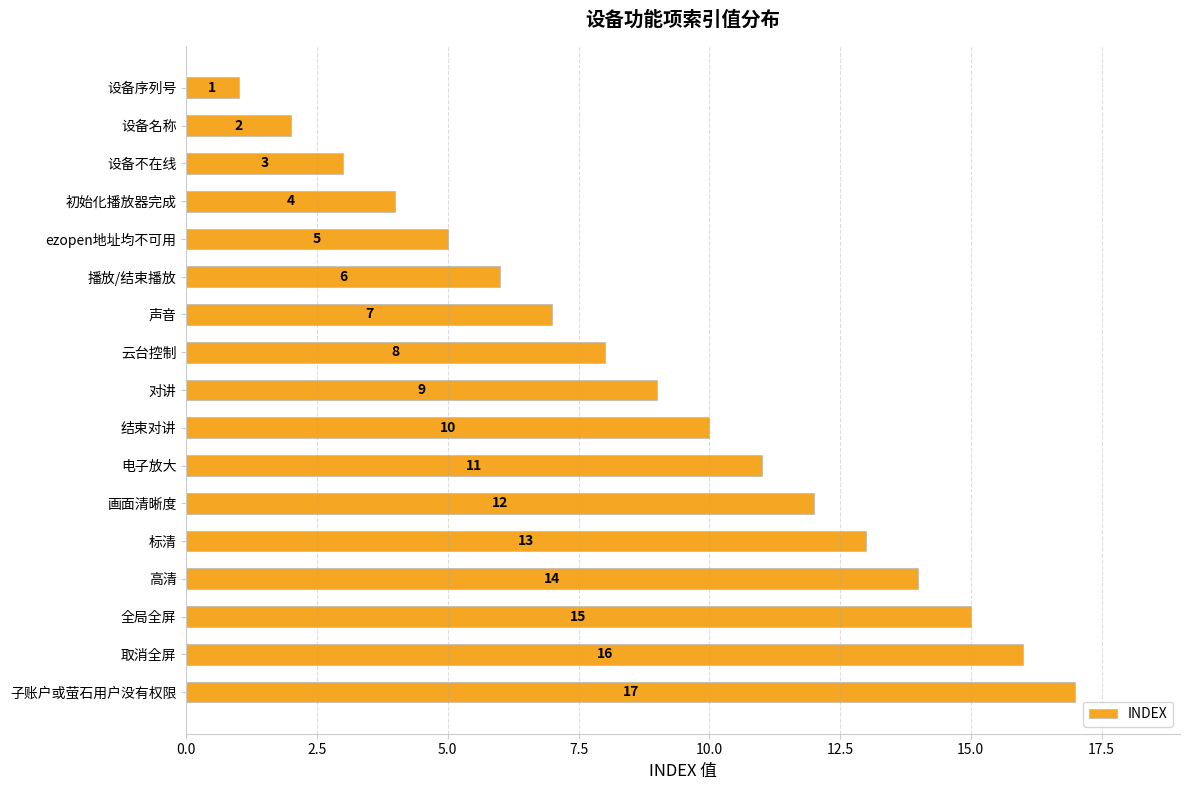

Rank the categories by value from highest to lowest.

子账户或萤石用户没有权限, 取消全屏, 全局全屏, 高清, 标清, 画面清晰度, 电子放大, 结束对讲, 对讲, 云台控制, 声音, 播放/结束播放, ezopen地址均不可用, 初始化播放器完成, 设备不在线, 设备名称, 设备序列号